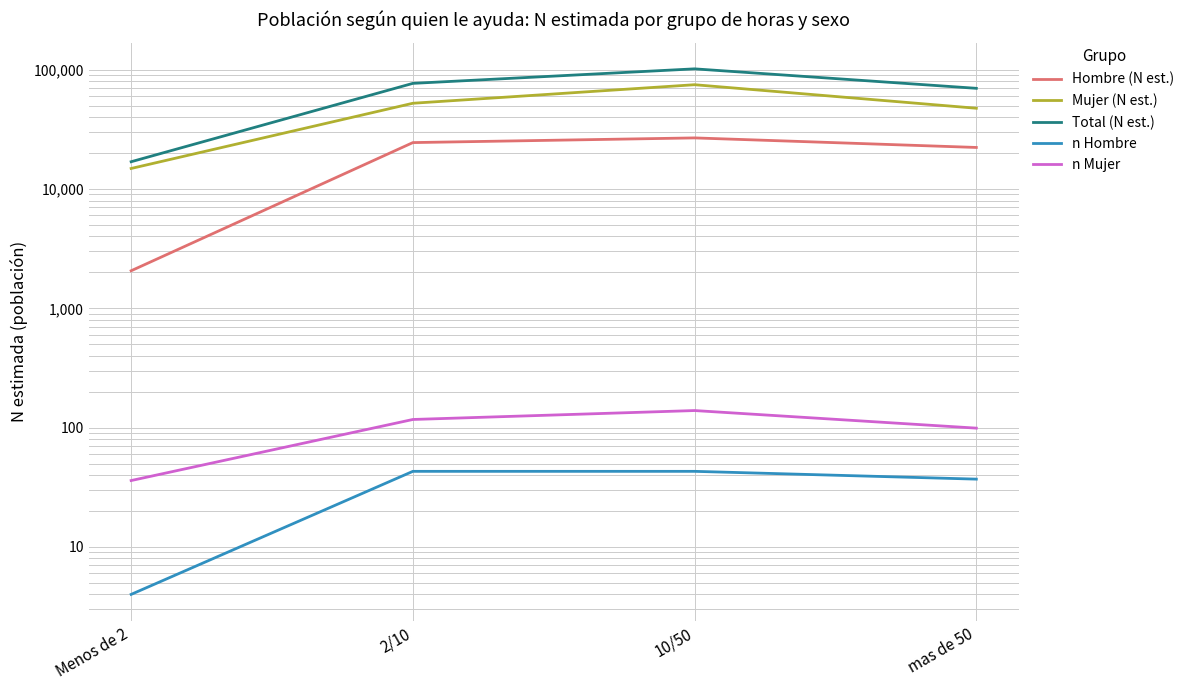

What is the label of the 1st point from the left?

Menos de 2